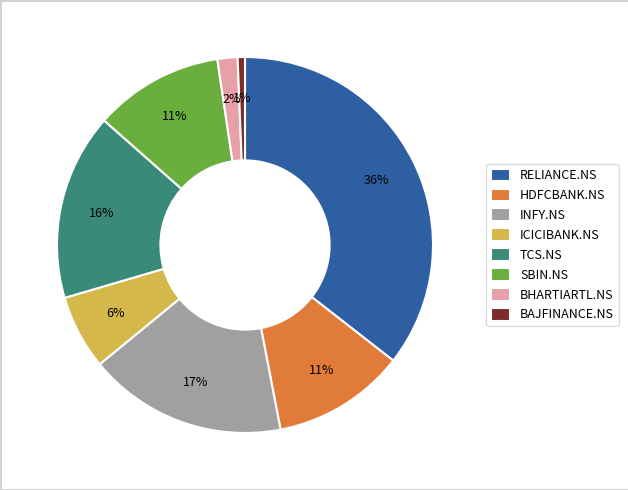

Is the sum of BAJFINANCE.NS and TCS.NS greater than half?

No